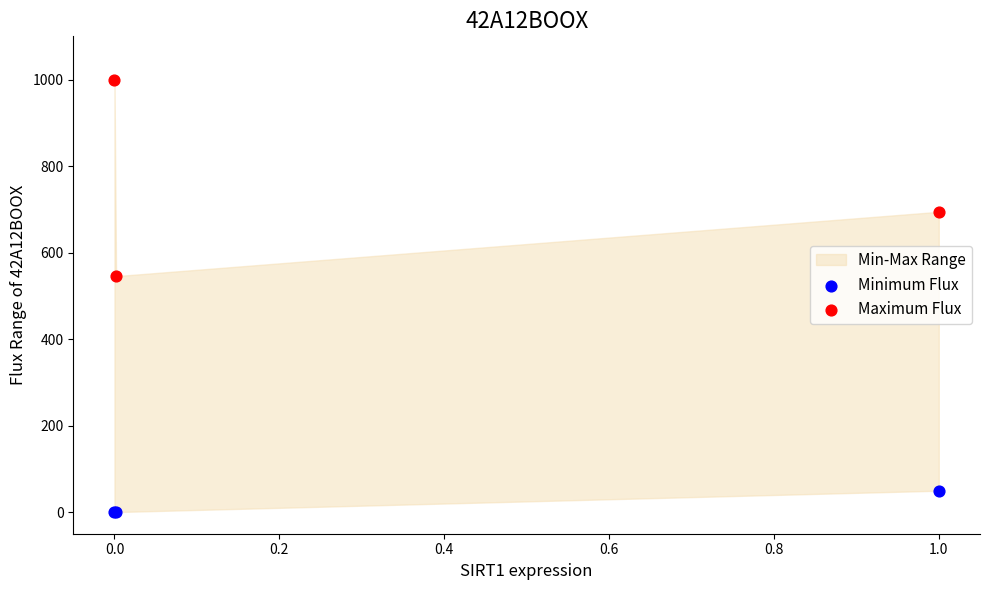

Which series contains the lowest Y value?

Minimum Flux